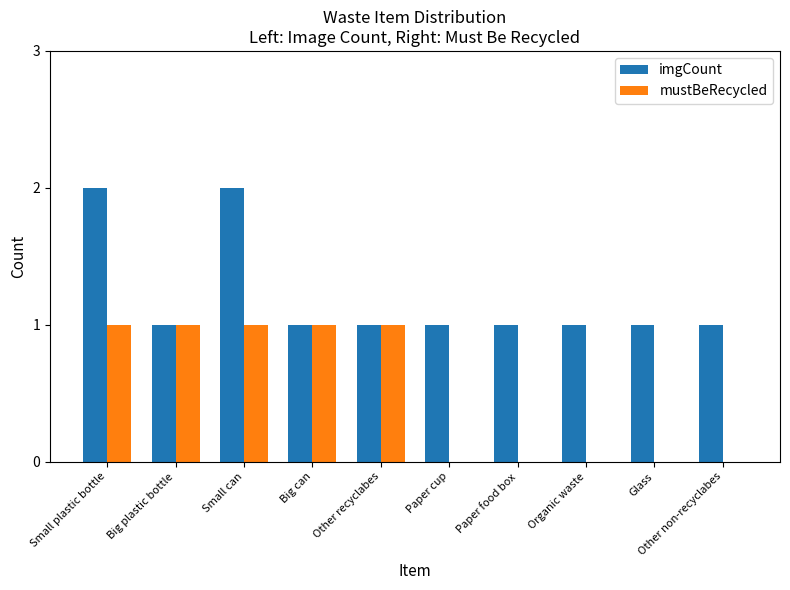

Between Other recyclabes and Organic waste, which series saw the biggest shift?

mustBeRecycled